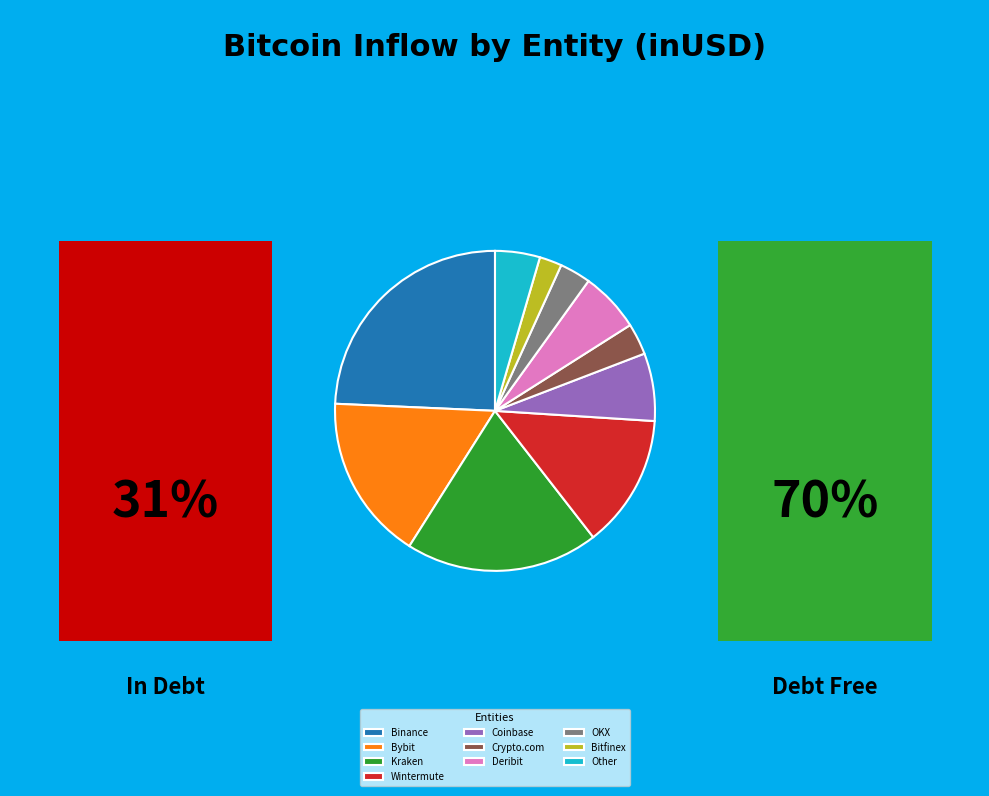

Which has a higher value, Other or OKX?

Other